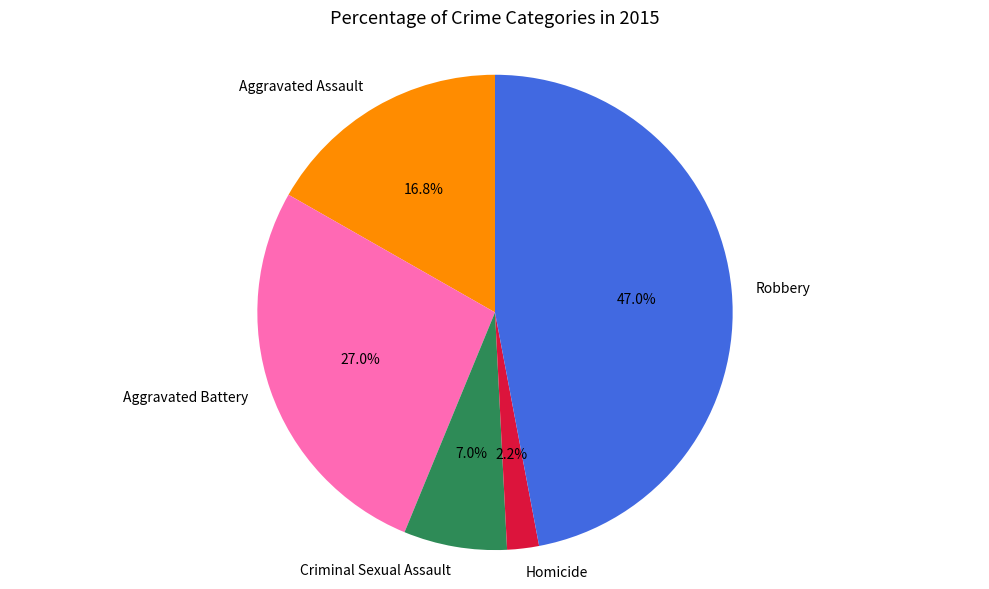

Which category has the biggest portion of the pie?

Robbery